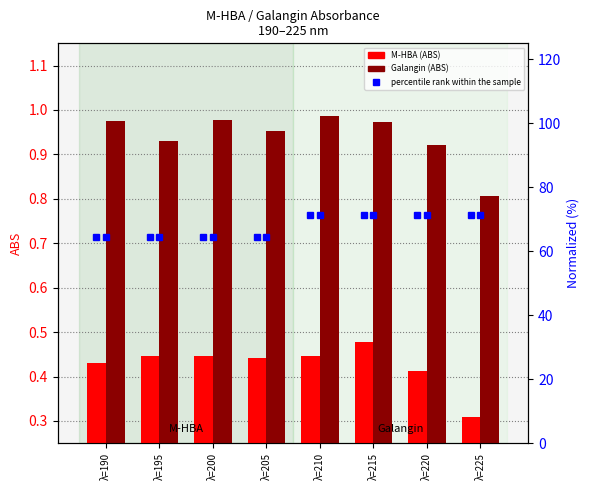

What is the value of the percentile rank within the sample bar at the 8th from the left?

71.5